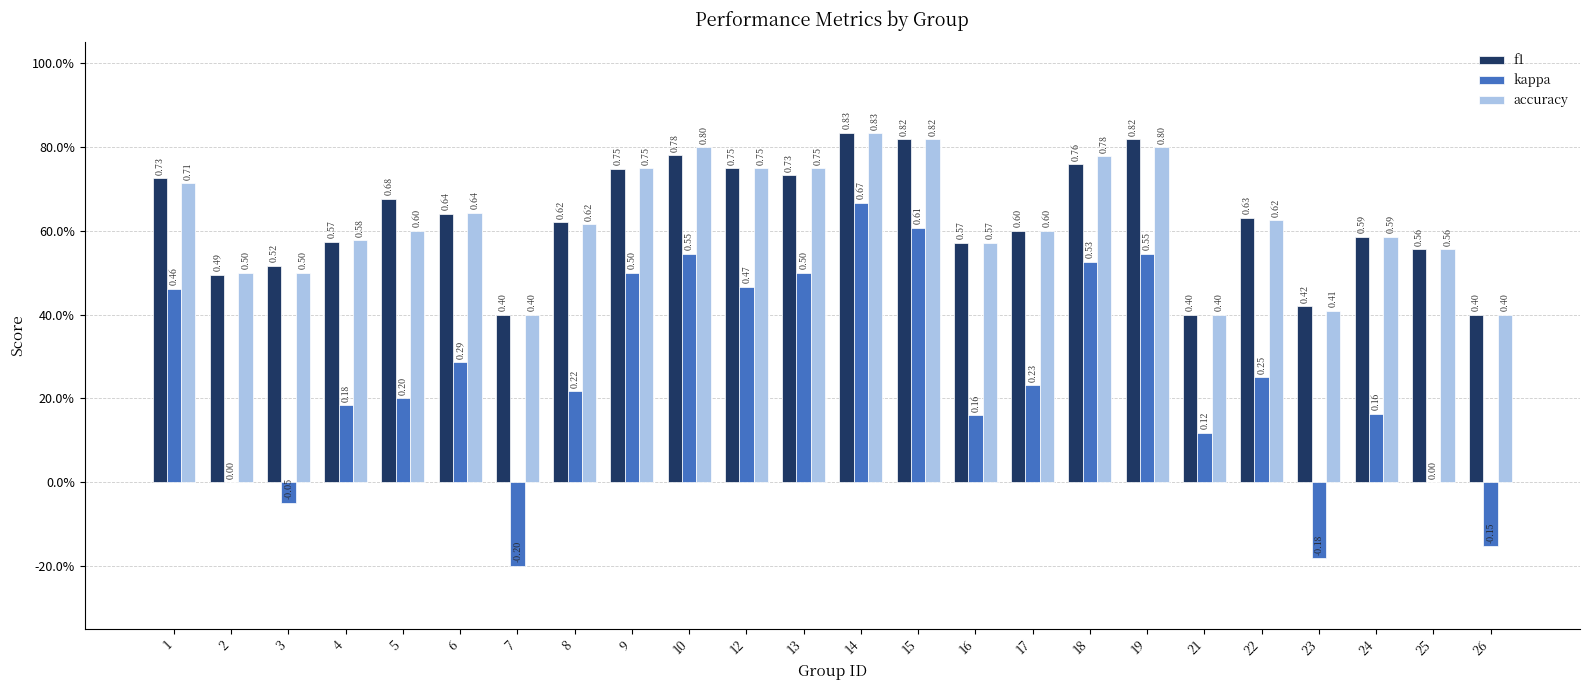

What are all the series names shown in the legend?

f1, kappa, accuracy